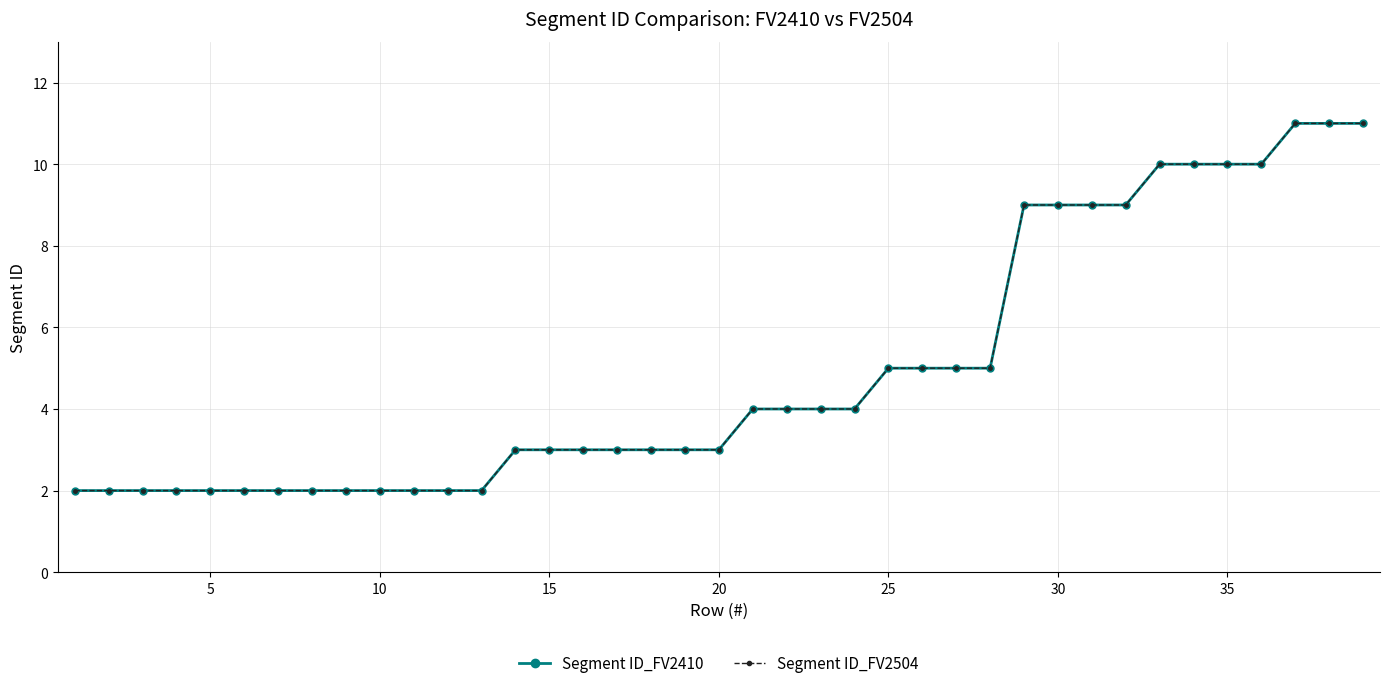

Is this an area chart (filled region under the line)?

No